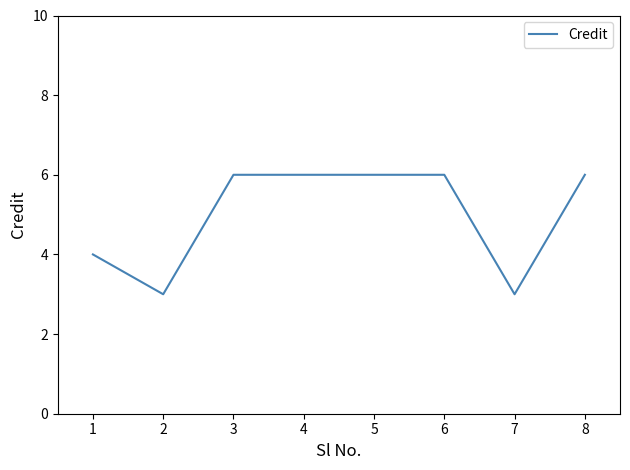

How many categories are shown in the chart?

8